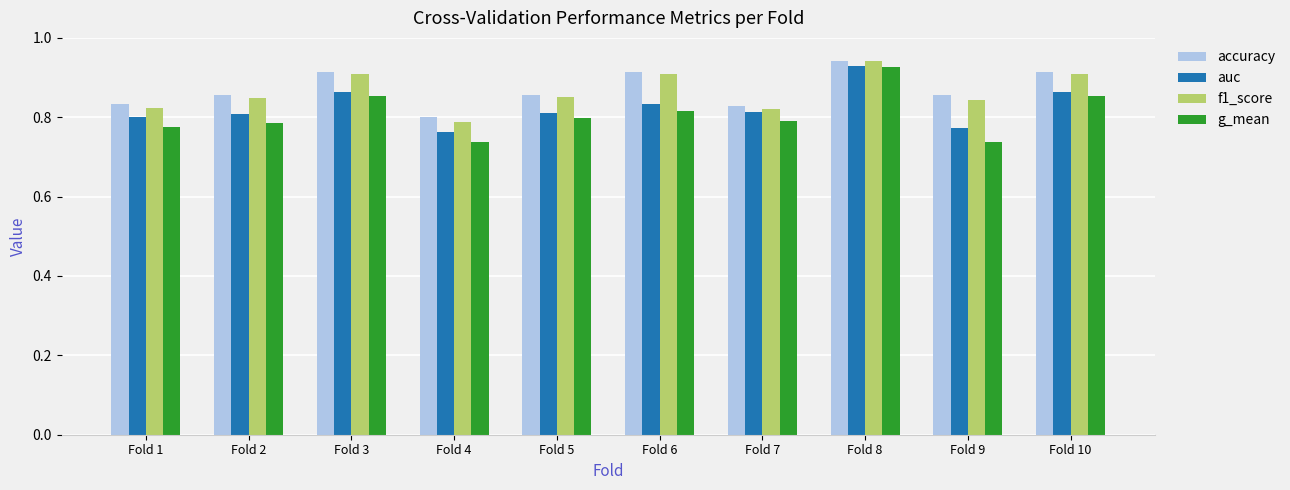

Between Fold 5 and Fold 10, which series saw the biggest shift?

f1_score